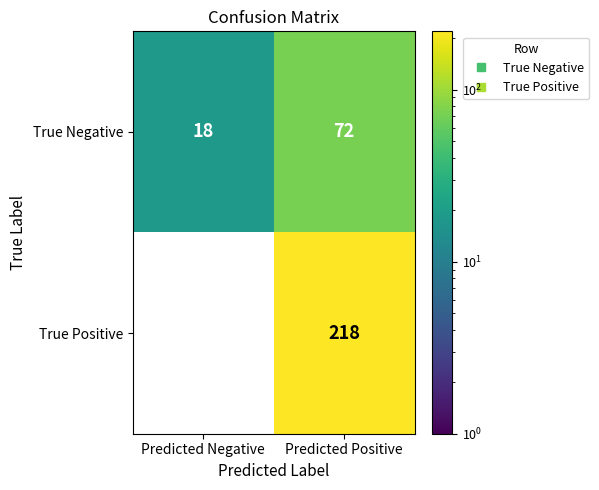

Rank the series by their maximum value, from lowest to highest.

True Negative, True Positive